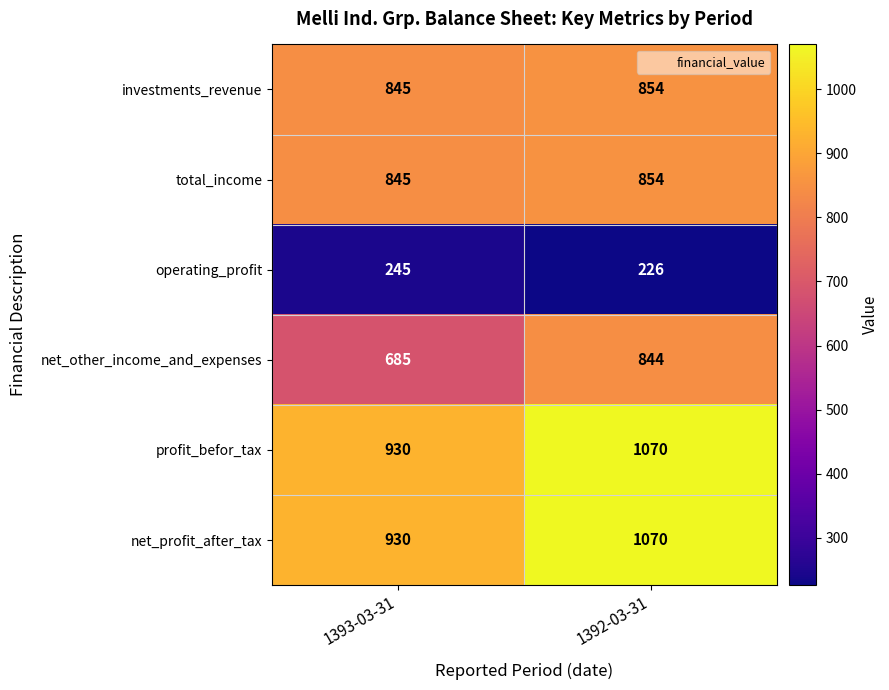

The value of total_income at 1392-03-31 is 854. True or false?

True